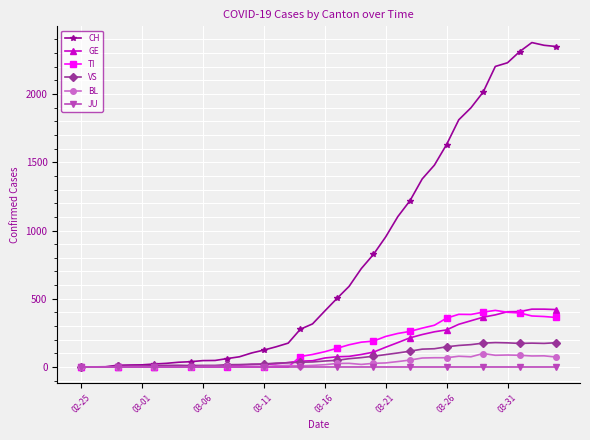

At how many categories does at least one series exceed 1979?

7